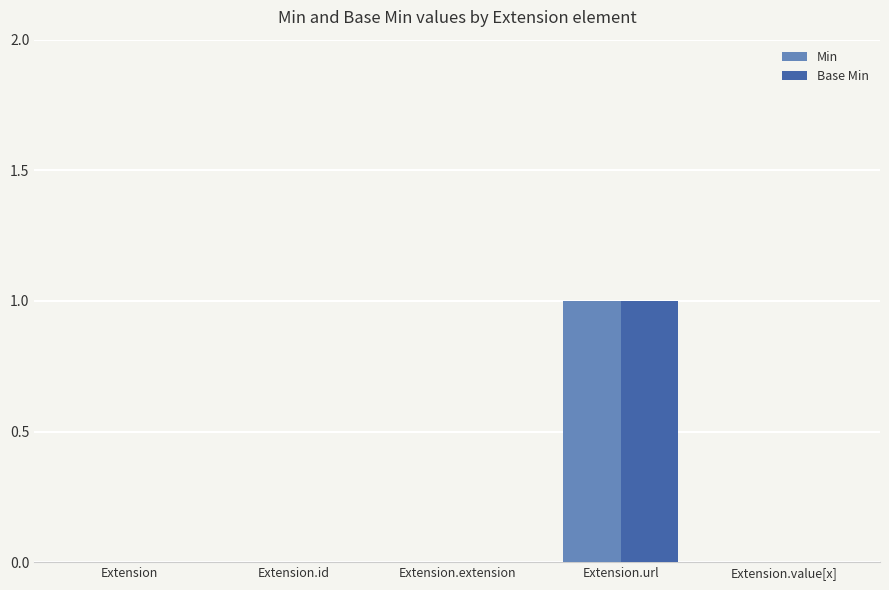

Reading left to right, list all the values displayed in this chart.

Min: Extension=0	Extension.id=0	Extension.extension=0	Extension.url=1	Extension.value[x]=0
Base Min: Extension=0	Extension.id=0	Extension.extension=0	Extension.url=1	Extension.value[x]=0